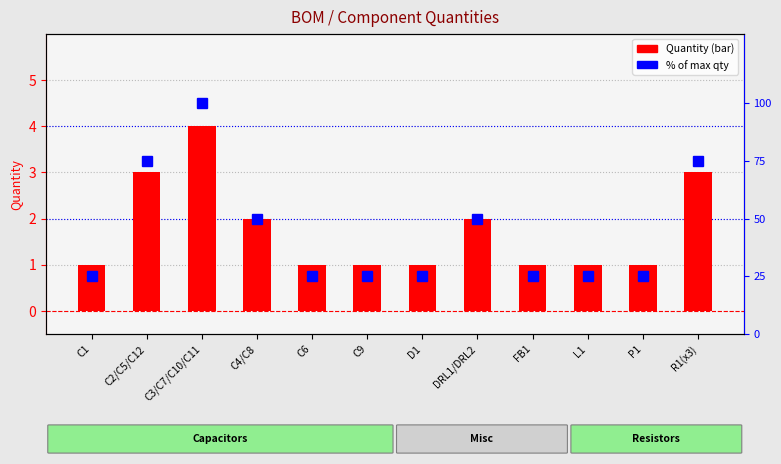

At which category is the sum across all series the highest?

C3/C7/C10/C11